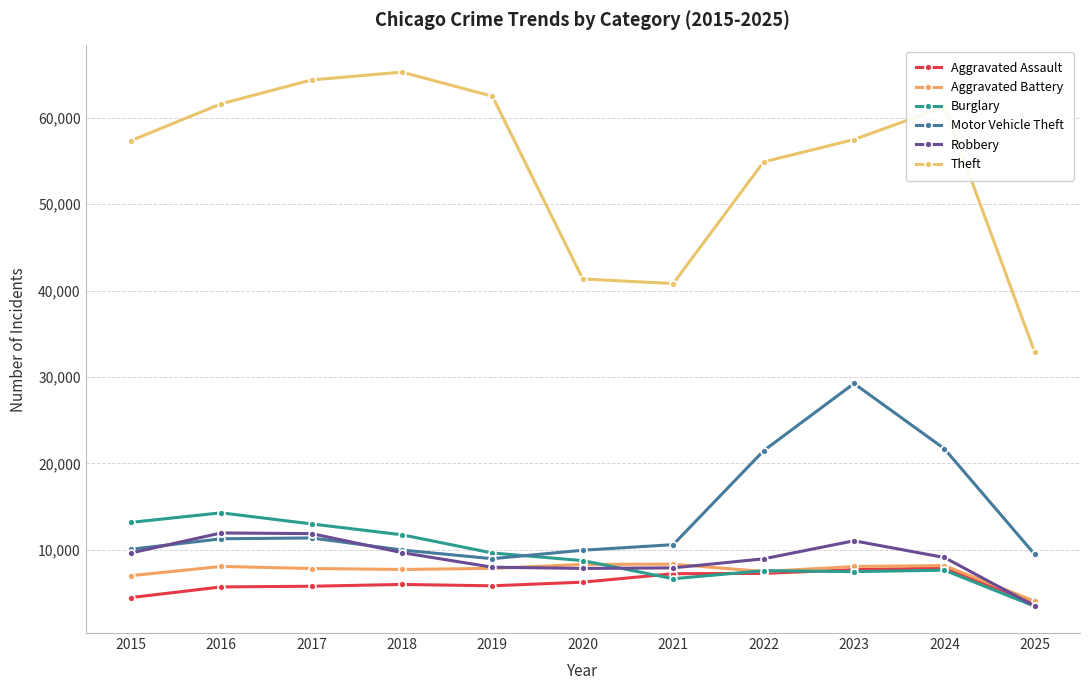

What is the difference between the Motor Vehicle Theft values at 2024 and 2017?

10323